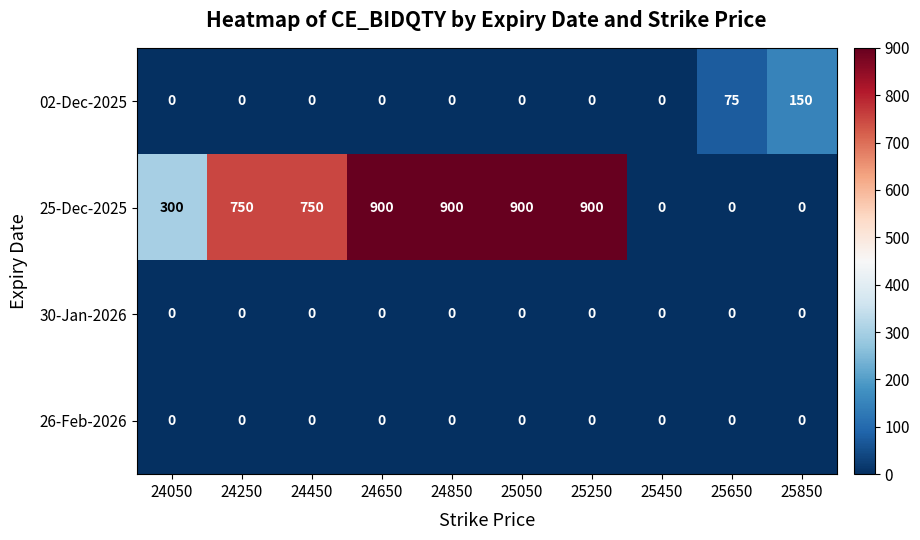

What is the spread (max minus min) of values at 25050?

900